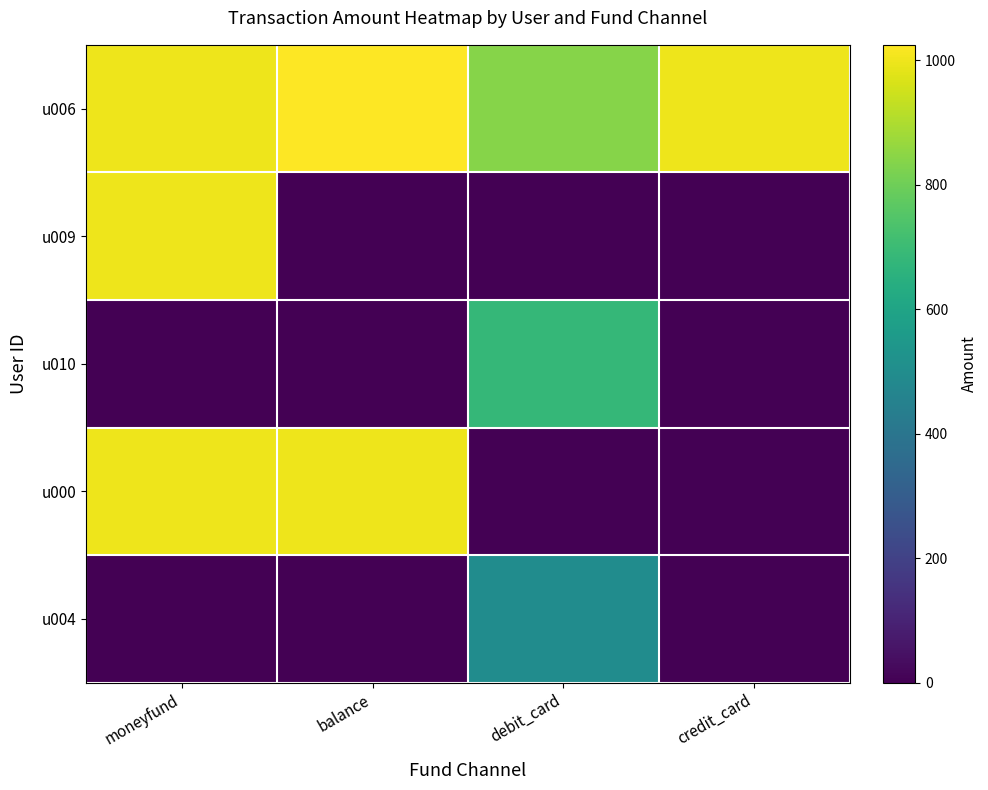

Reading right to left, what are all the values shown in this chart?

u006: credit_card=1000.0	debit_card=837.5	balance=1025.0	moneyfund=1000.0
u009: credit_card=0.0	debit_card=0.0	balance=0.0	moneyfund=1000.0
u010: credit_card=0.0	debit_card=684.0	balance=0.0	moneyfund=0.0
u000: credit_card=0.0	debit_card=0.0	balance=998.0	moneyfund=1000.0
u004: credit_card=0.0	debit_card=500.0	balance=0.0	moneyfund=0.0